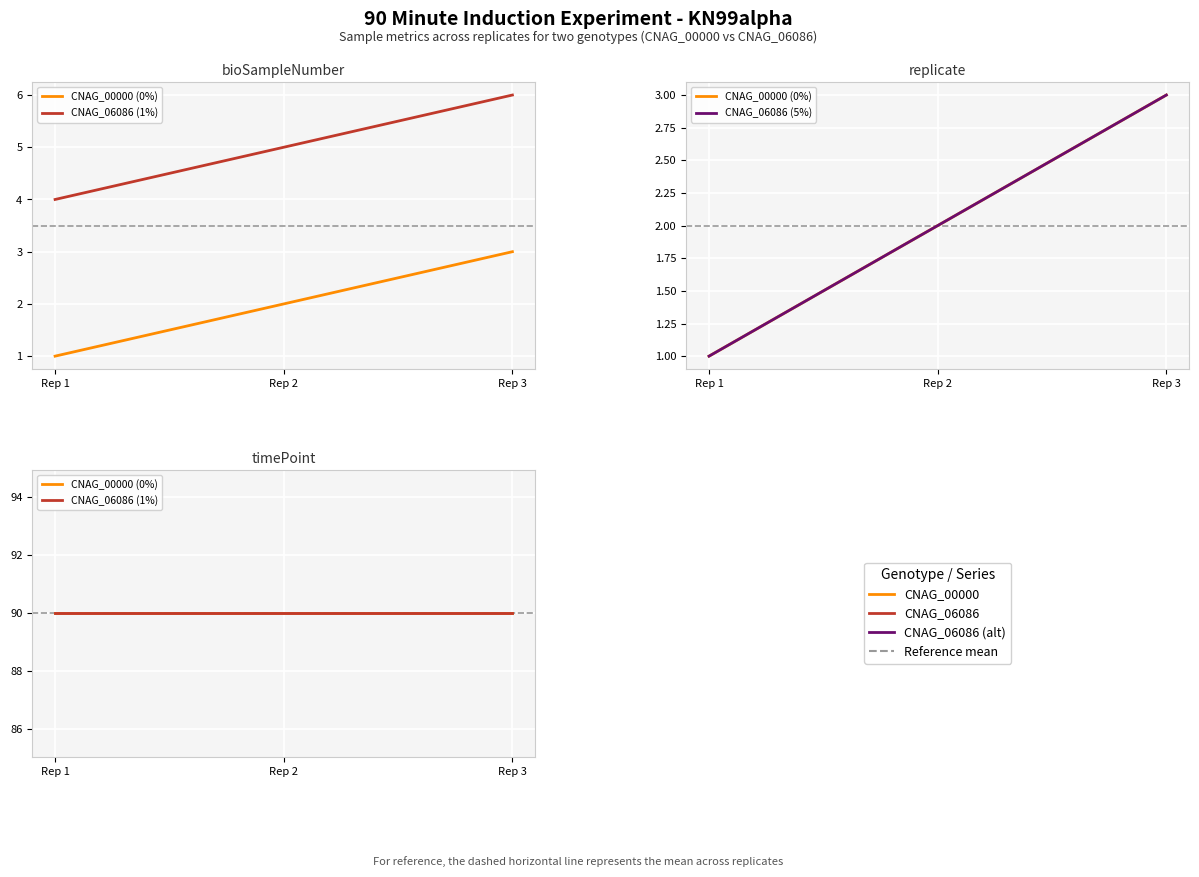

Where does the CNAG_06086 (5%) series first go above 2?

Rep 3